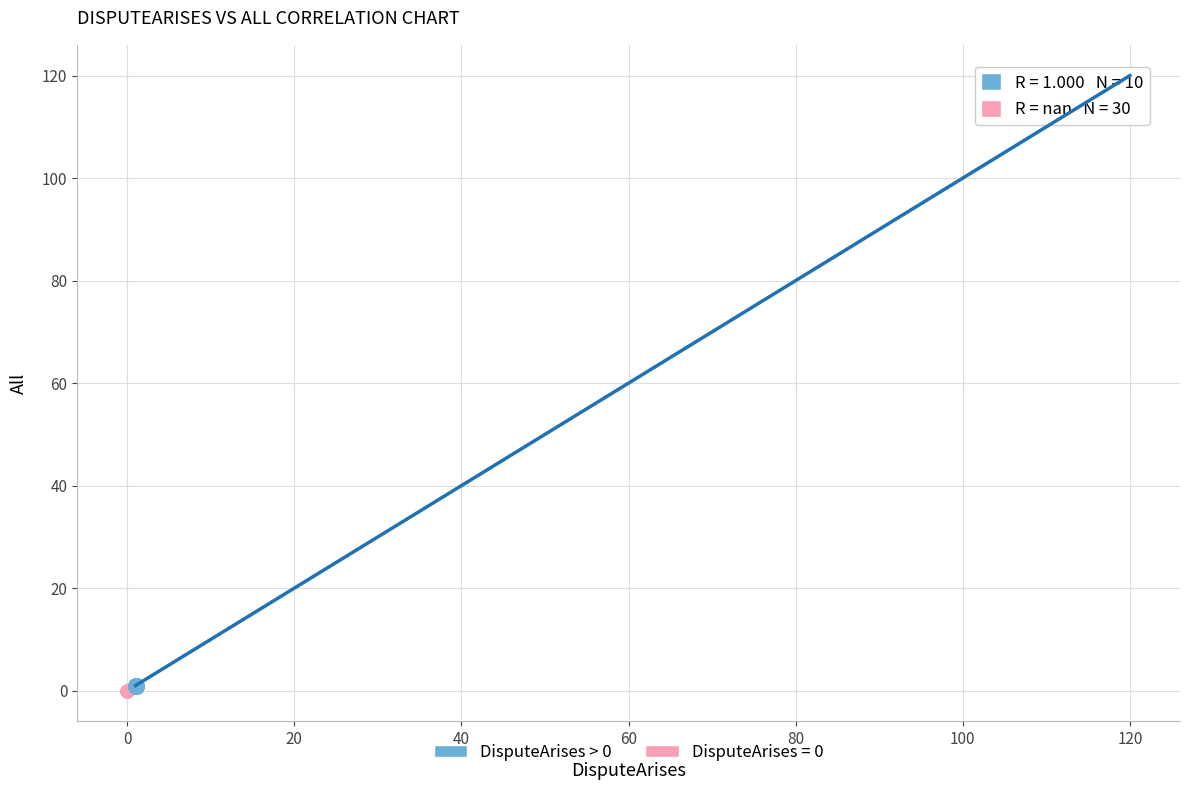

Which series contains the highest Y value?

DisputeArises > 0